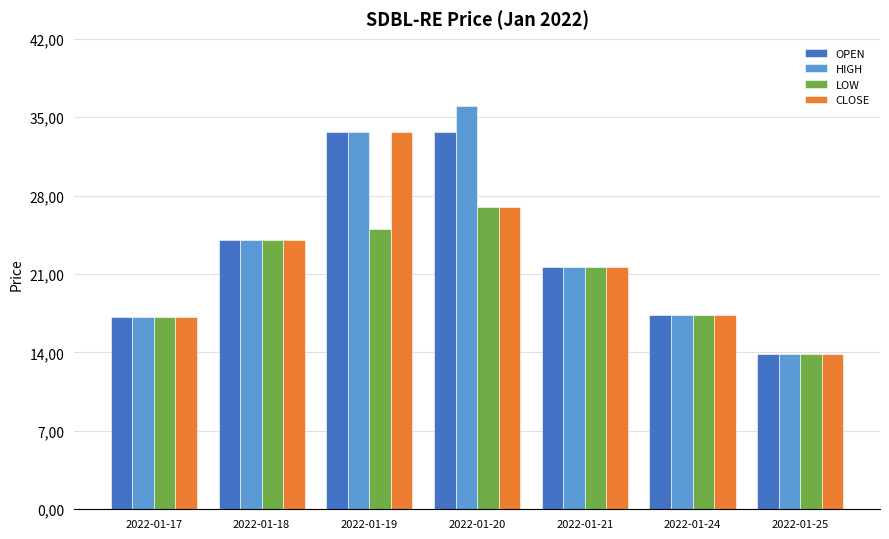

Are the bars horizontal?

No